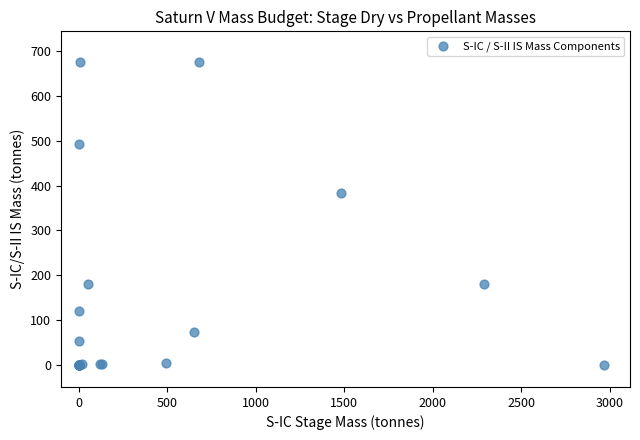

What Y value in the scatter plot is closest to 338?

383.1